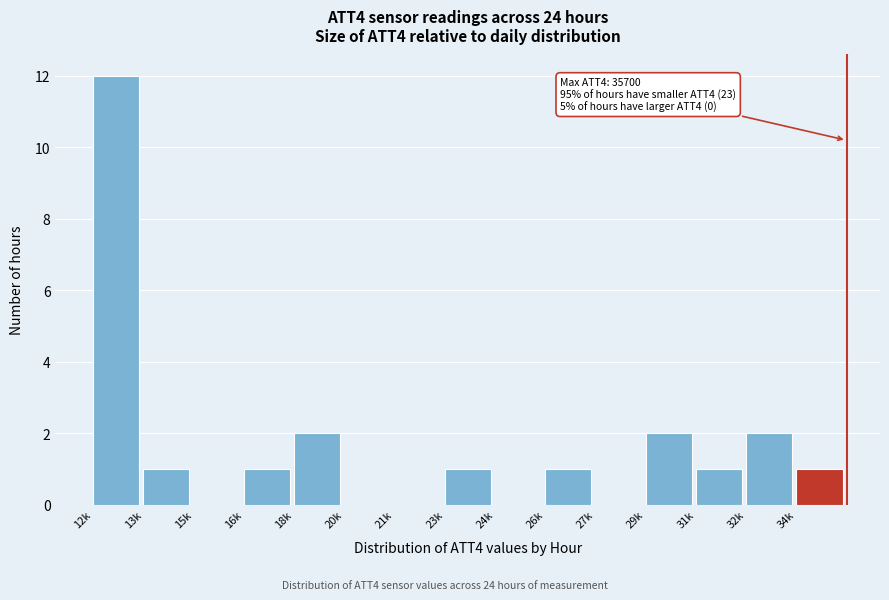

Reading right to left, what are all the values shown in this chart?

34k=1	32k=2	31k=1	29k=2	27k=0	26k=1	24k=0	23k=1	21k=0	20k=0	18k=2	16k=1	15k=0	13k=1	12k=12